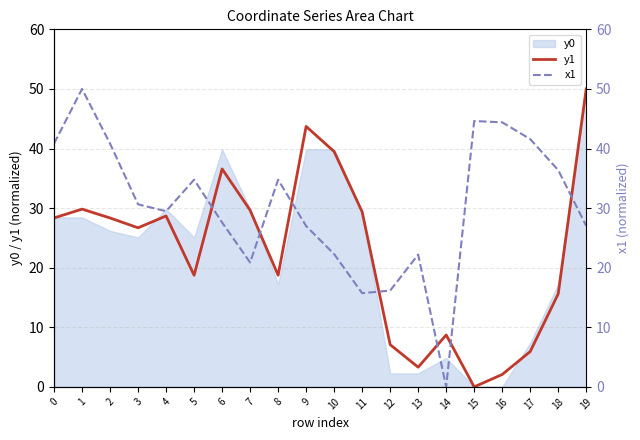

The value of x1 at 15 is 44.6. True or false?

True